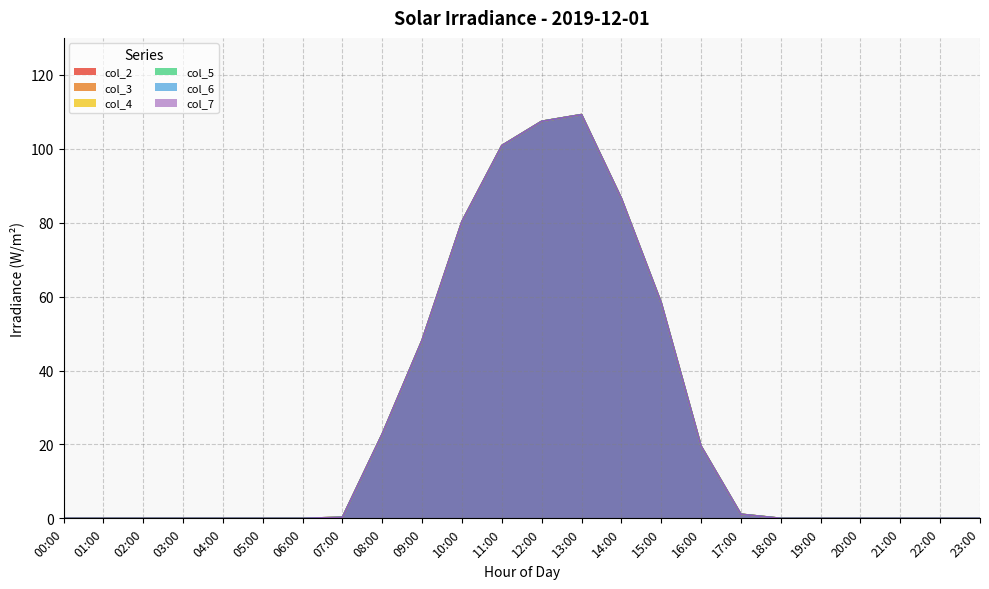

How many categories are shown in the chart?

24